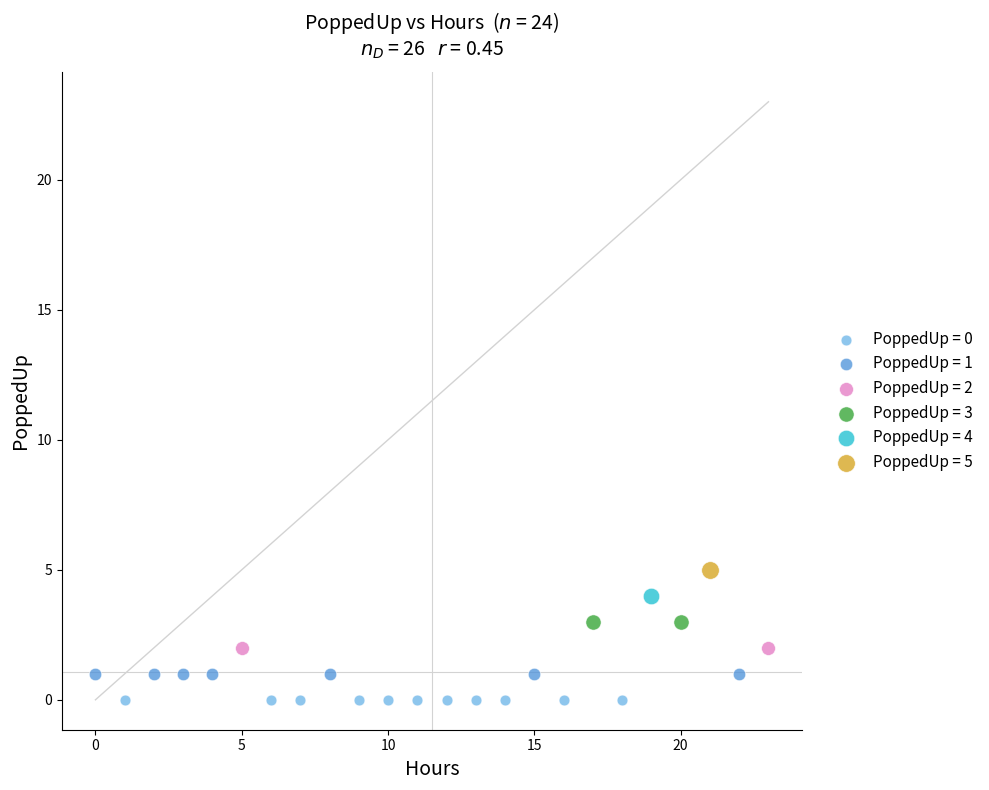

Which series reaches the minimum Y coordinate?

PoppedUp = 0